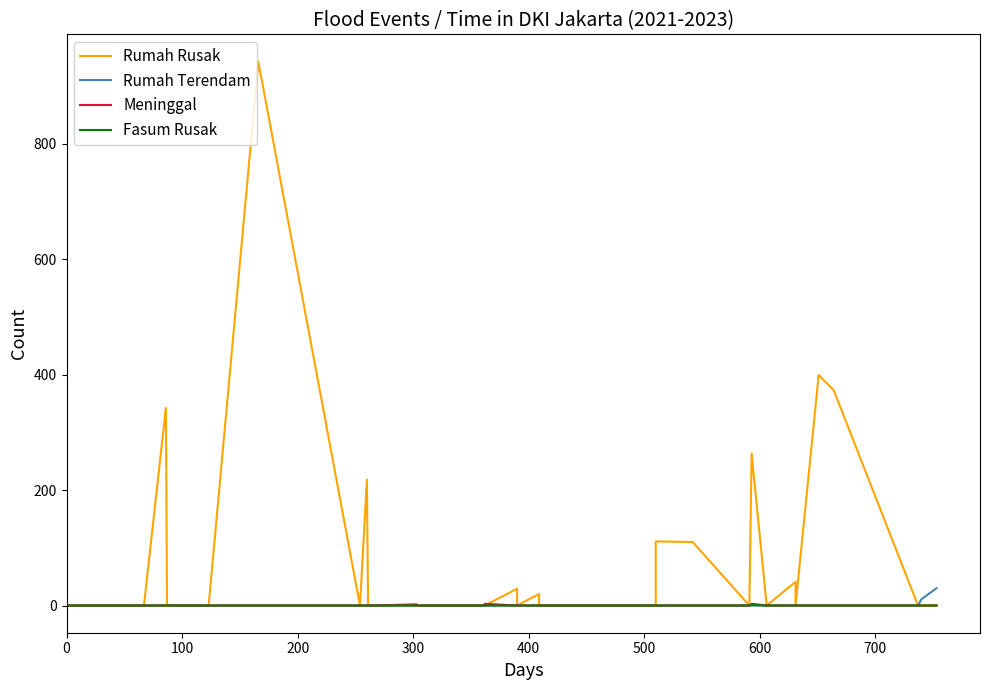

What position from the left is 200?

3